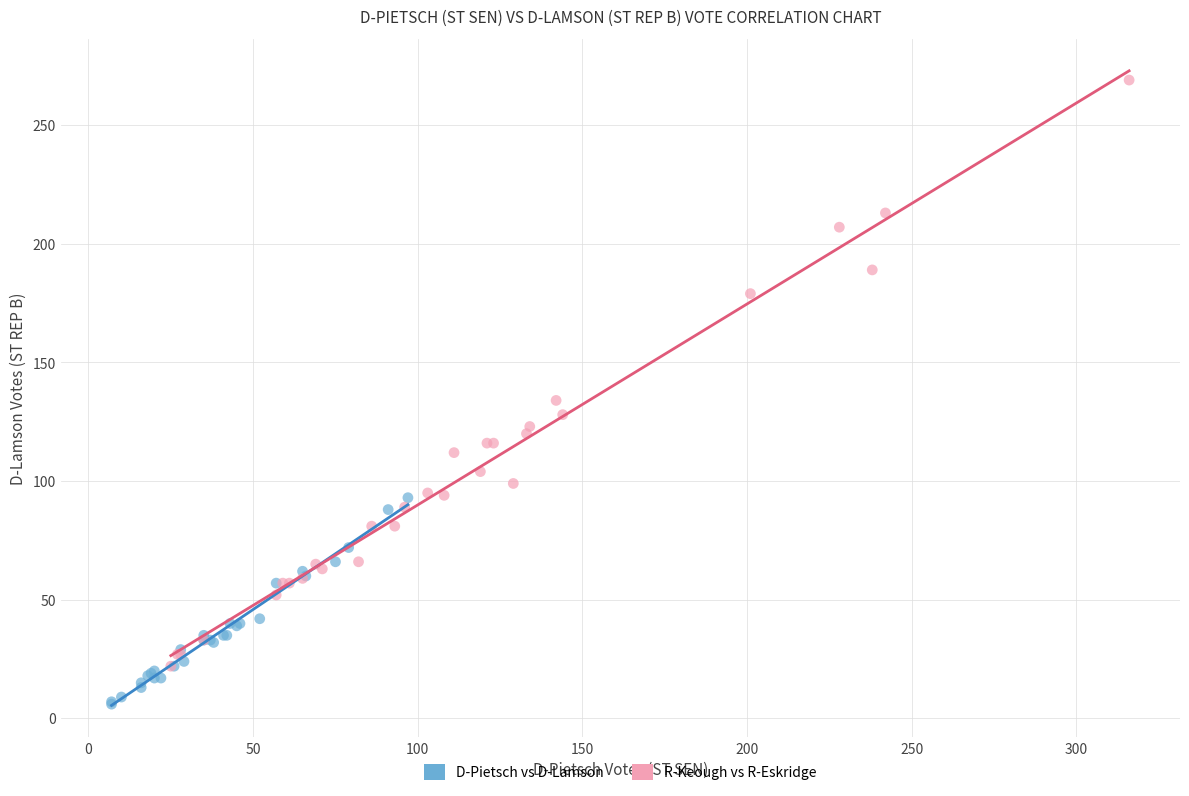

Which series contains the lowest Y value?

D-Pietsch vs D-Lamson